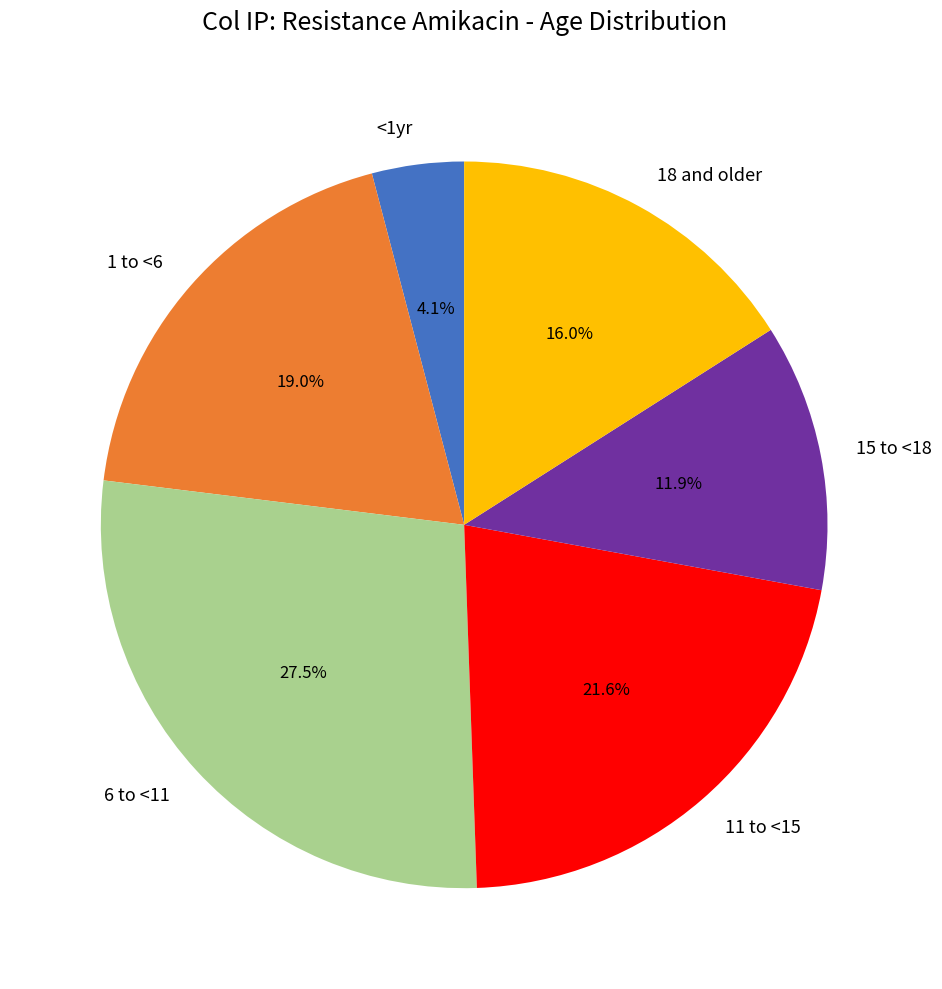

How much of the chart is everything except 11 to <15?

78.4%